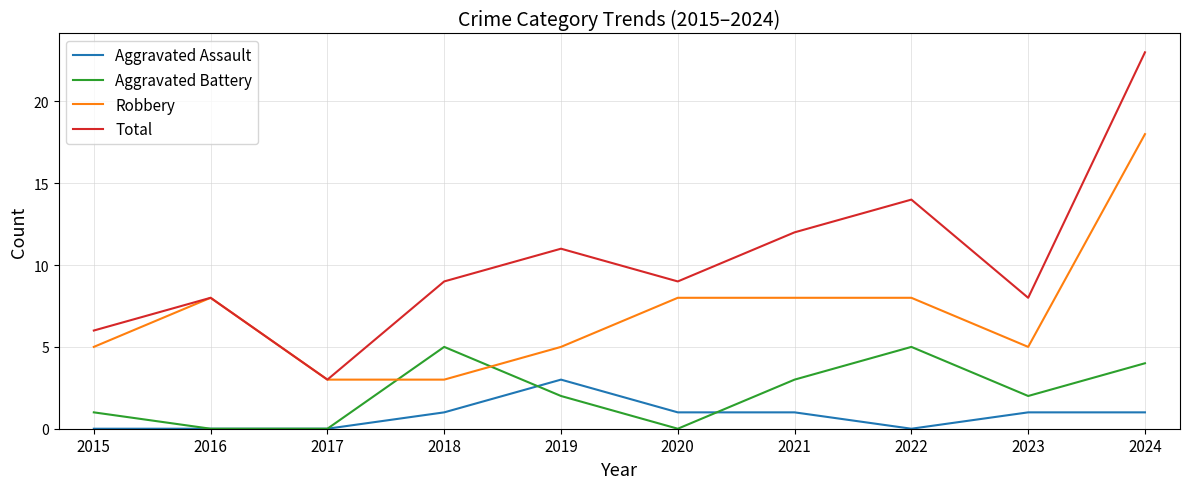

At which category does Total reach its first local valley?

2017